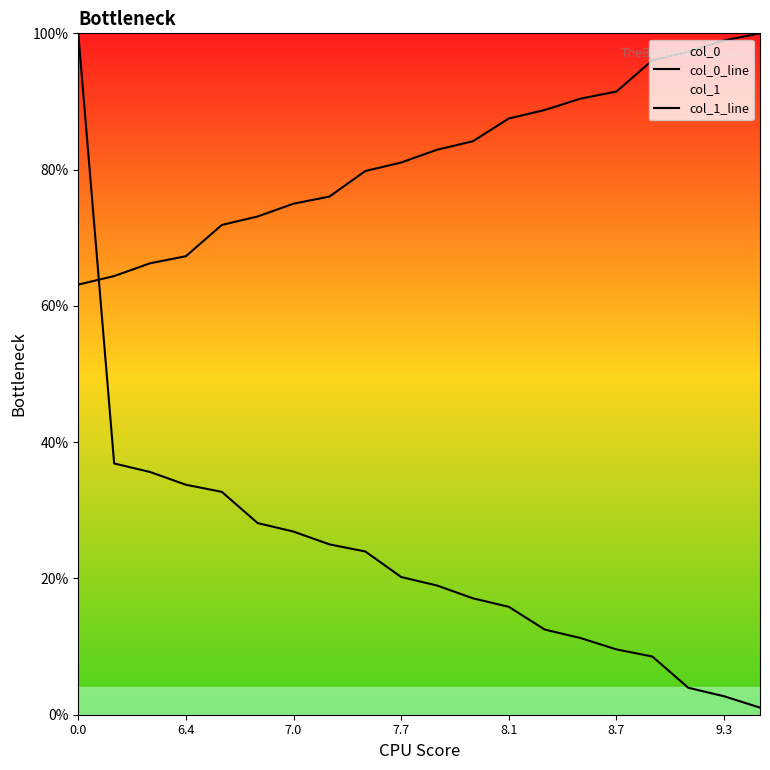

True or false: col_1_line and col_0_line cross at least once.

True